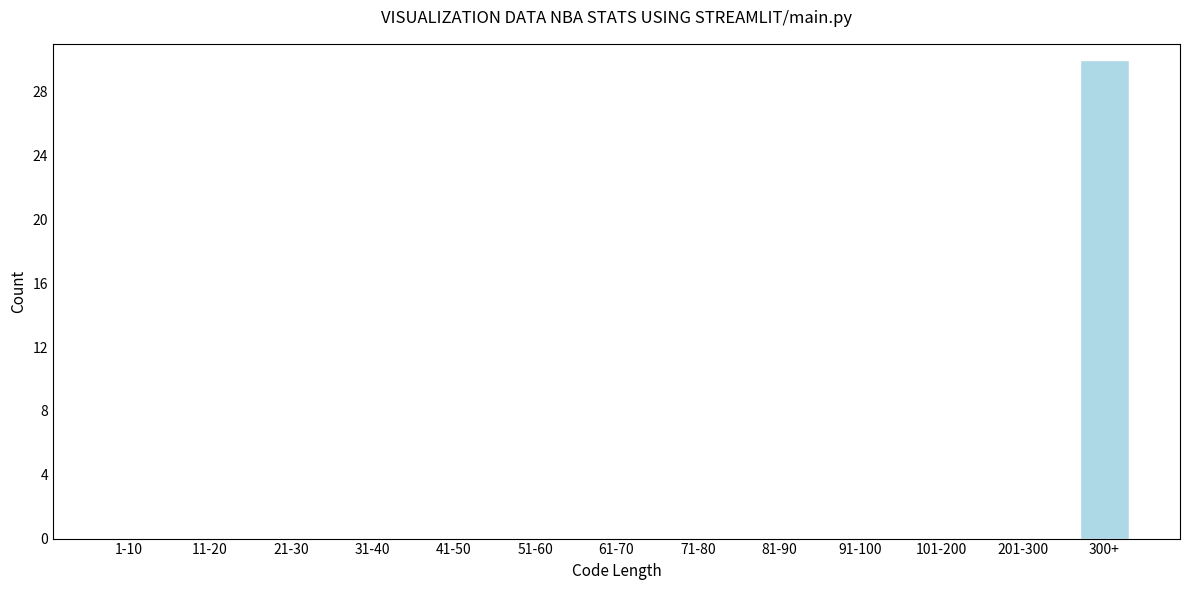

Reading right to left, extract all data points from this chart.

300+=30	201-300=0	101-200=0	91-100=0	81-90=0	71-80=0	61-70=0	51-60=0	41-50=0	31-40=0	21-30=0	11-20=0	1-10=0